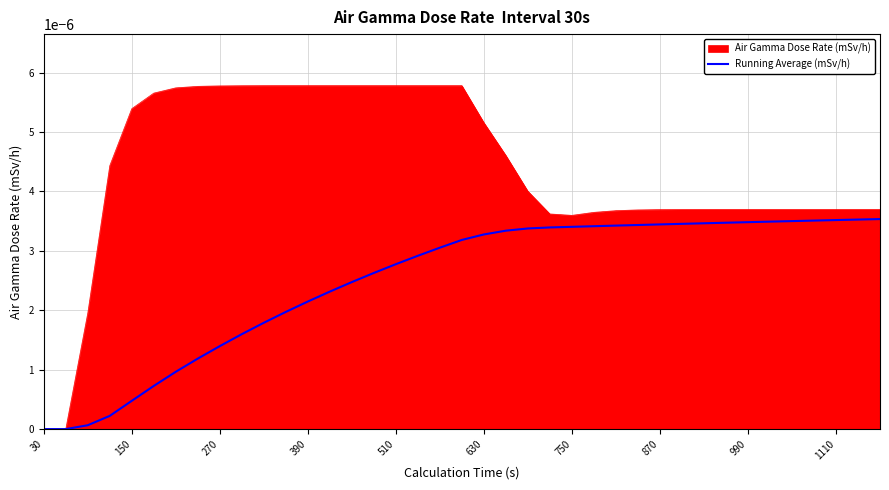

Which series has the largest total across all categories?

Air Gamma Dose Rate (mSv/h)